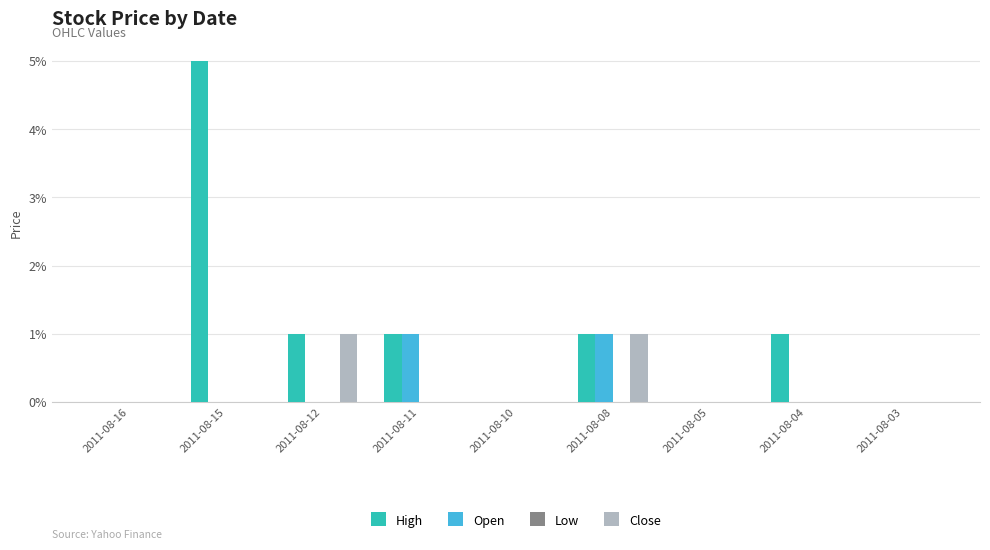

Does the chart contain stacked bars?

No